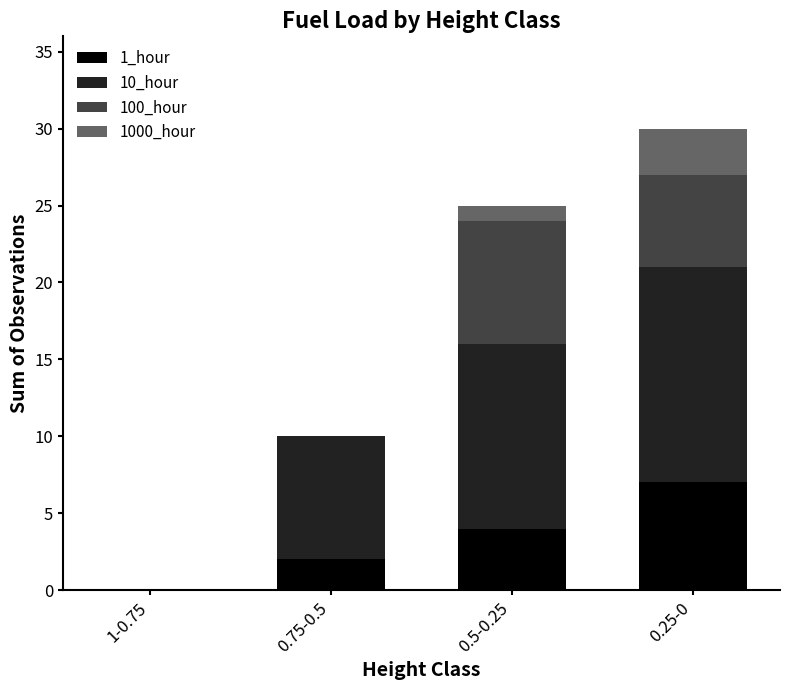

At which label does 1_hour reach its peak?

0.25-0